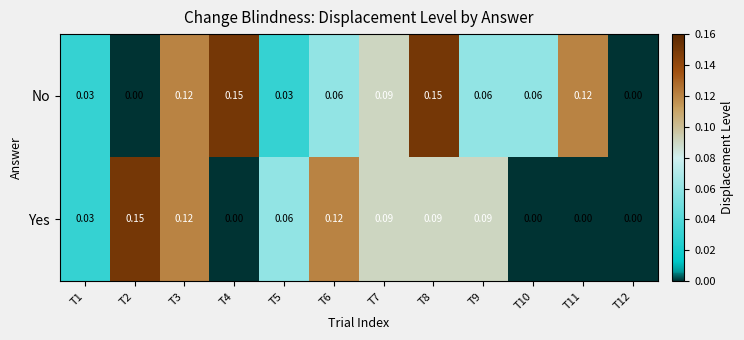

Is the value of No at T11 greater than the value of Yes at T11?

Yes